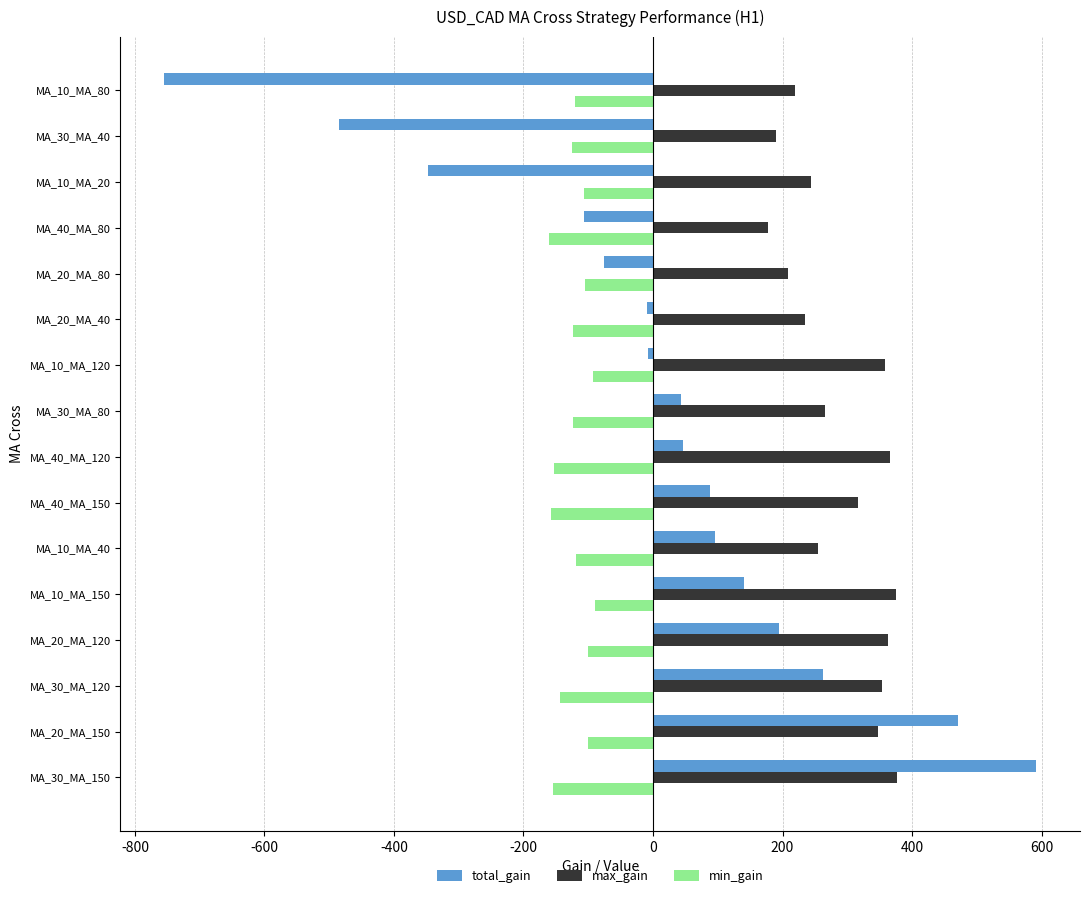

What is the maximum value shown in the chart?

592